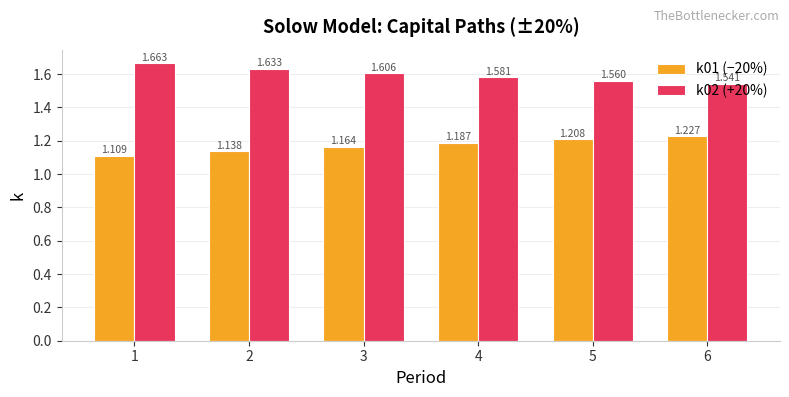

What are all the series names shown in the legend?

k01 (−20%), k02 (+20%)